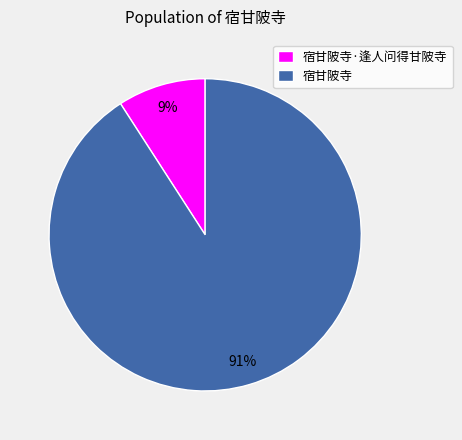

What percentage is the 宿甘陂寺 slice, to the nearest percent?

91%